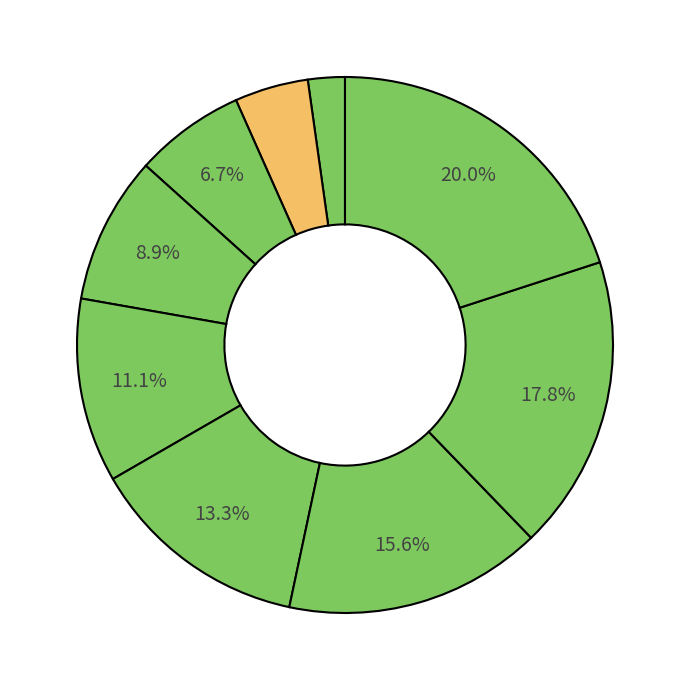

Which category has the biggest portion of the pie?

Mail d'alerte